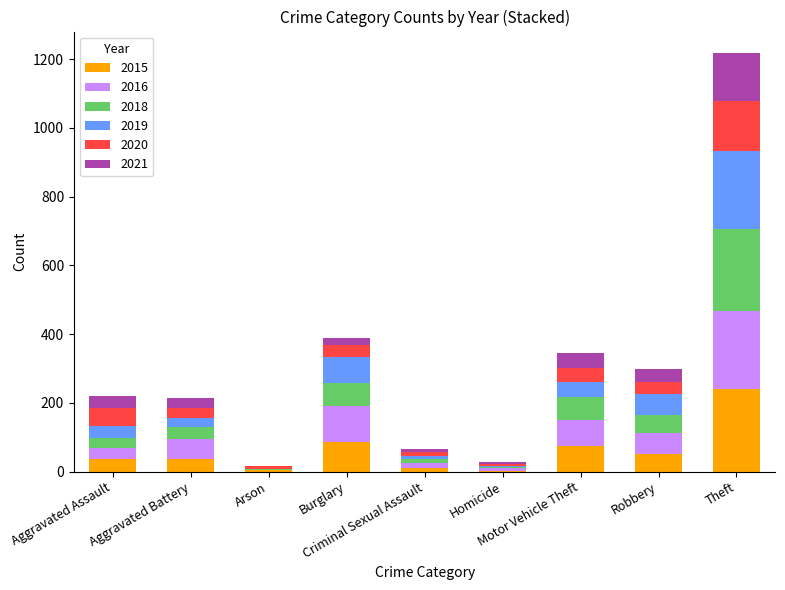

True or false: 2019 has a value of 10 at Criminal Sexual Assault.

True